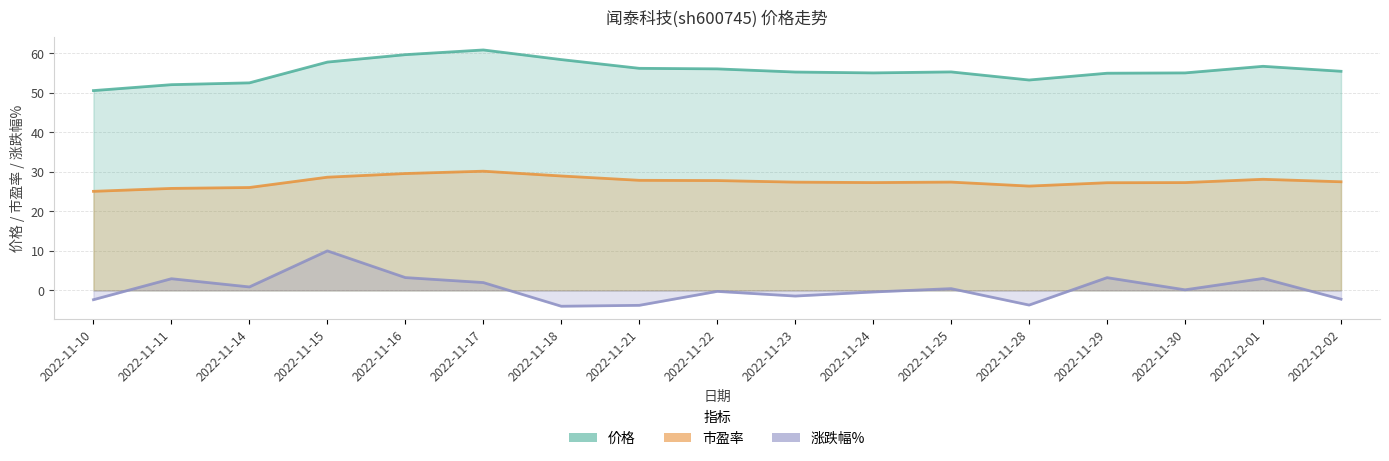

What is the label of the 10th point from the left?

2022-11-23